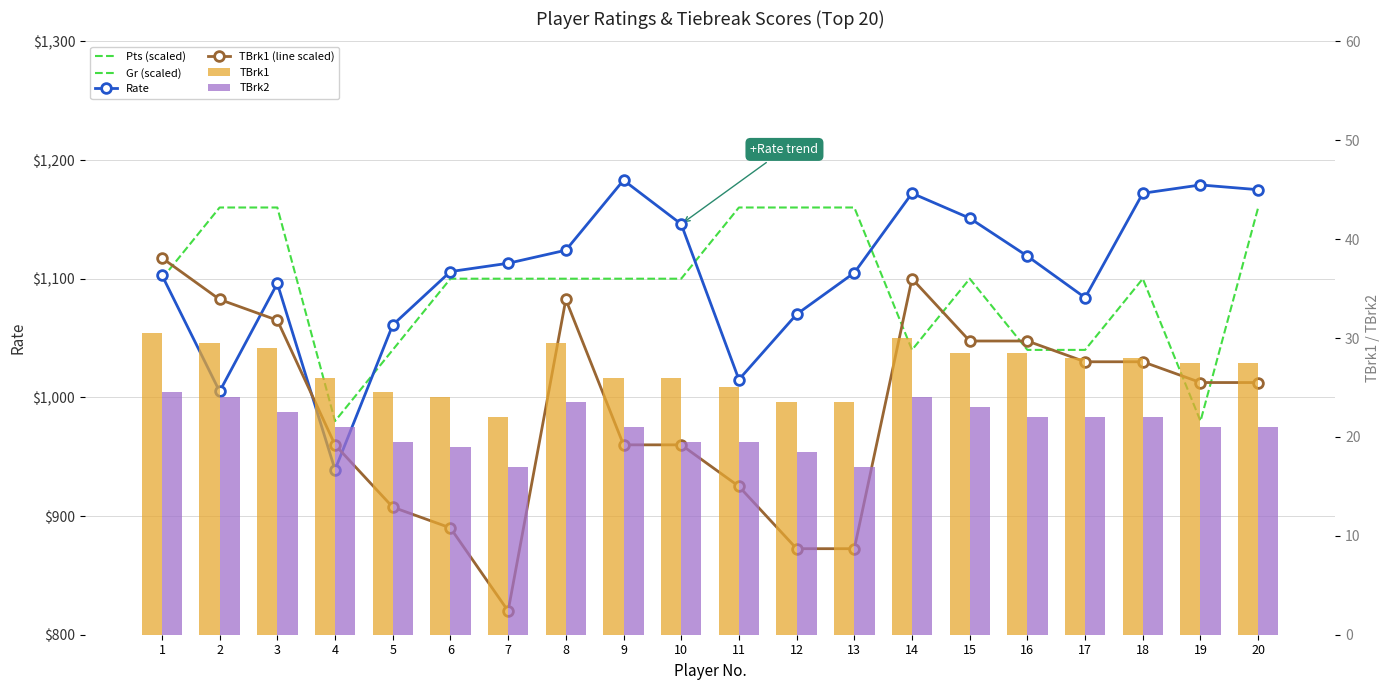

Which label corresponds to the smallest value in the chart?

7